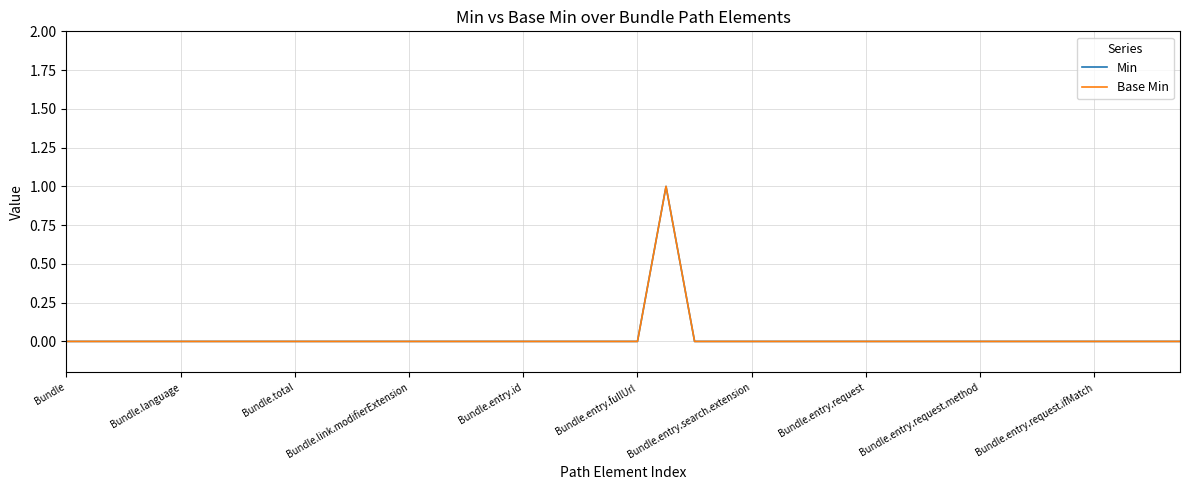

Is this an area chart (filled region under the line)?

No